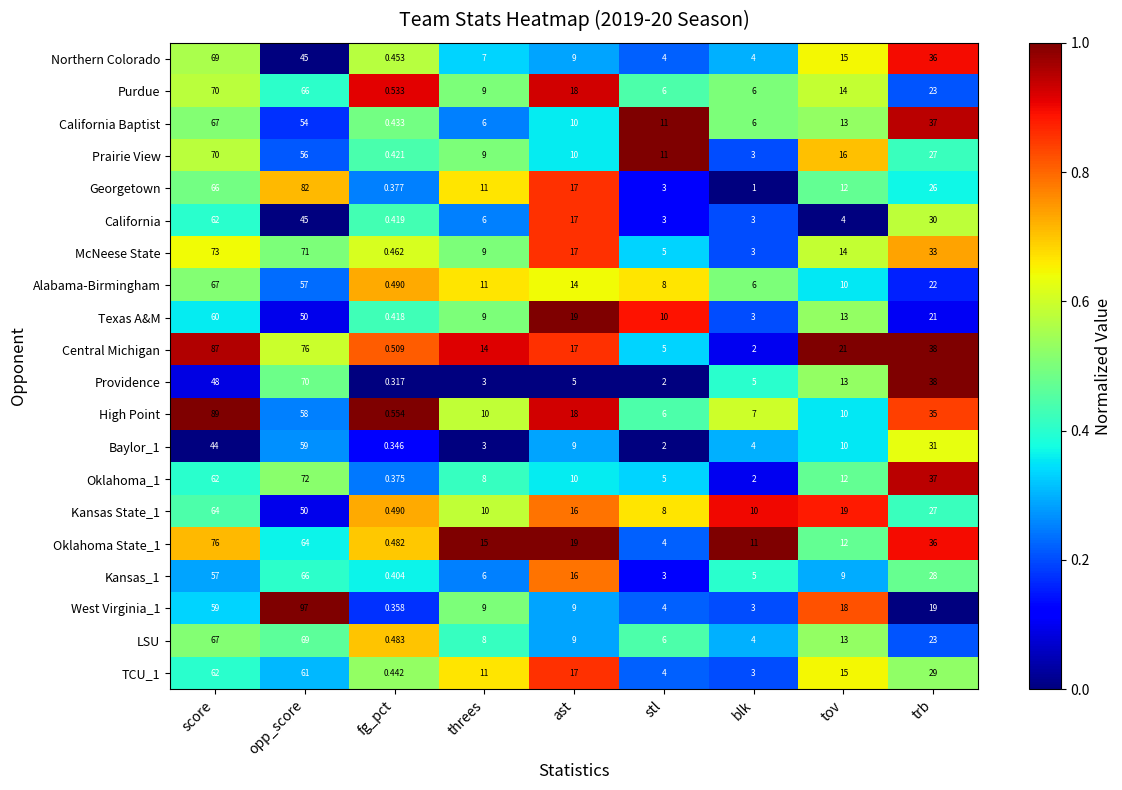

Between fg_pct and ast, which series saw the biggest shift?

Texas A&M